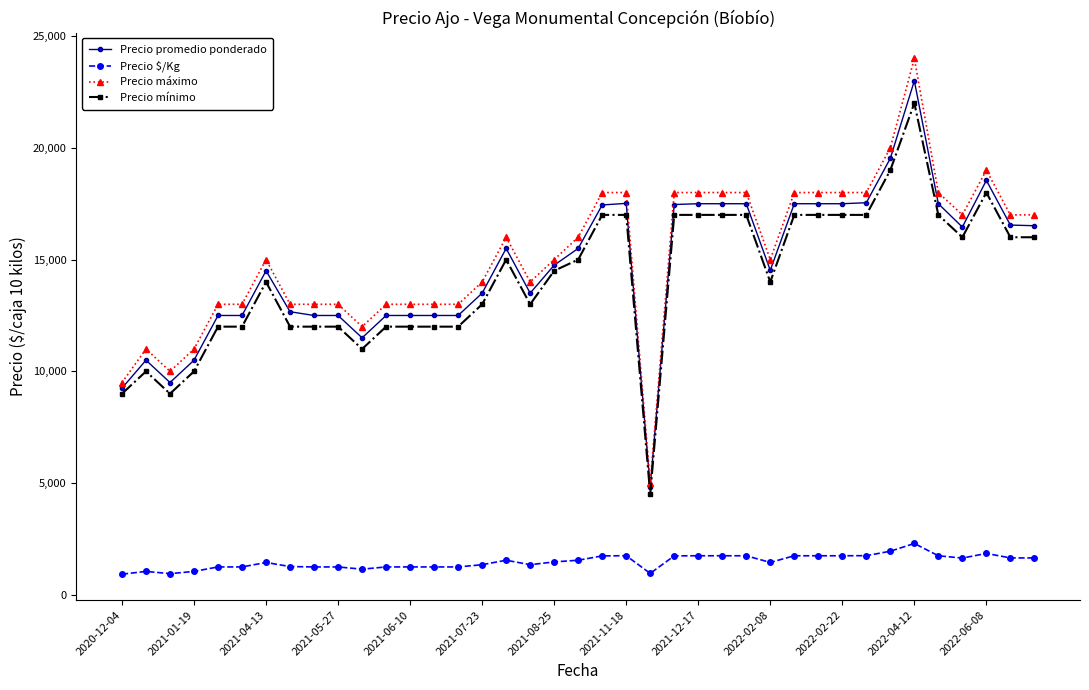

True or false: Precio $/Kg has more than 0 interior local peaks.

True